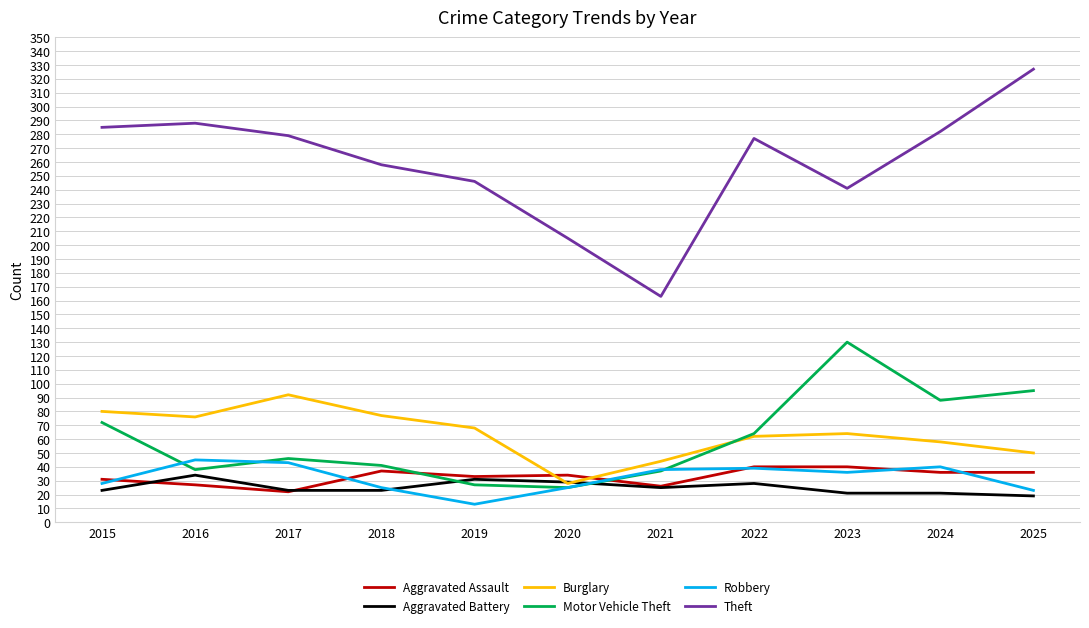

True or false: Burglary has a value of 31 at 2025.

False